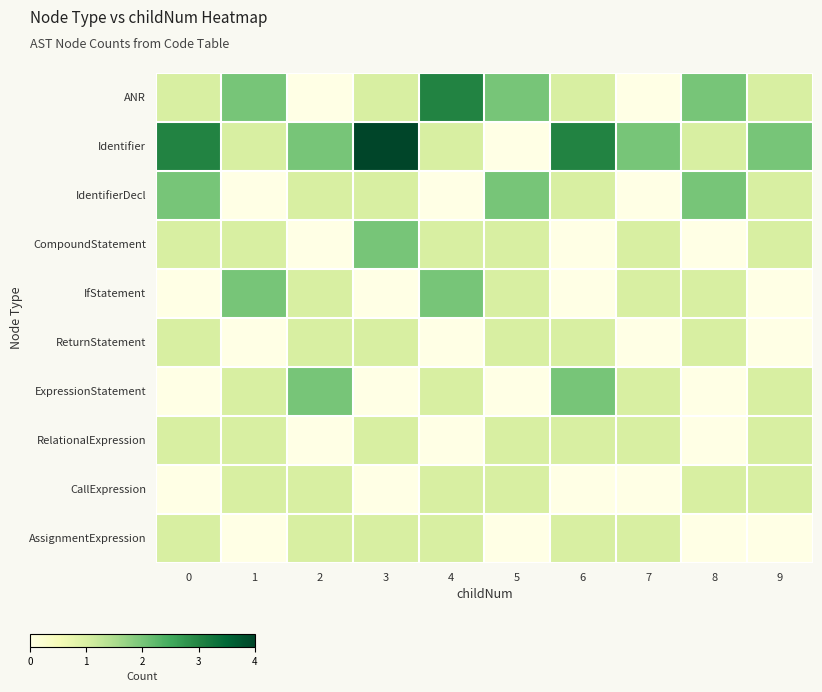

Count the number of categories in the chart.

10